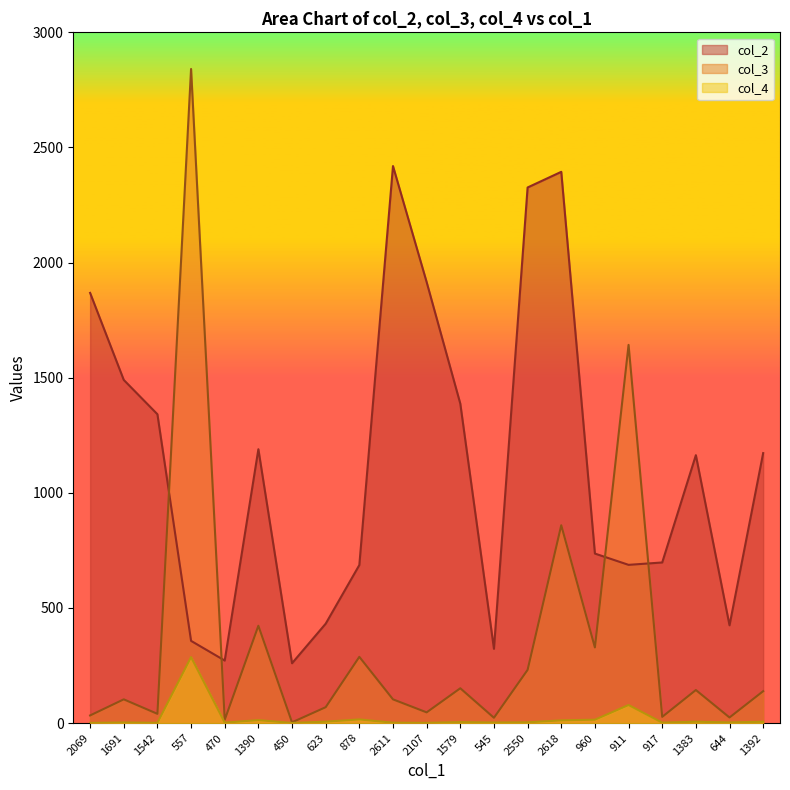

How many data points does each series have?

21